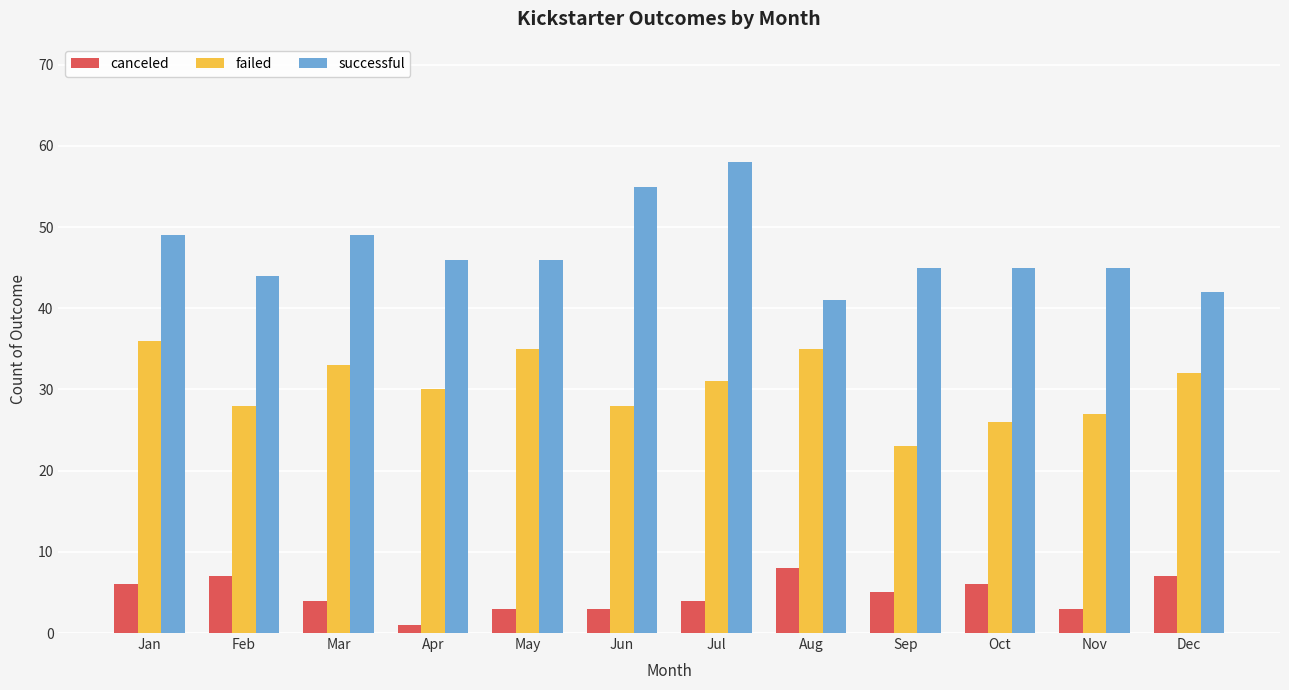

What is the total value across all series at Oct?

77